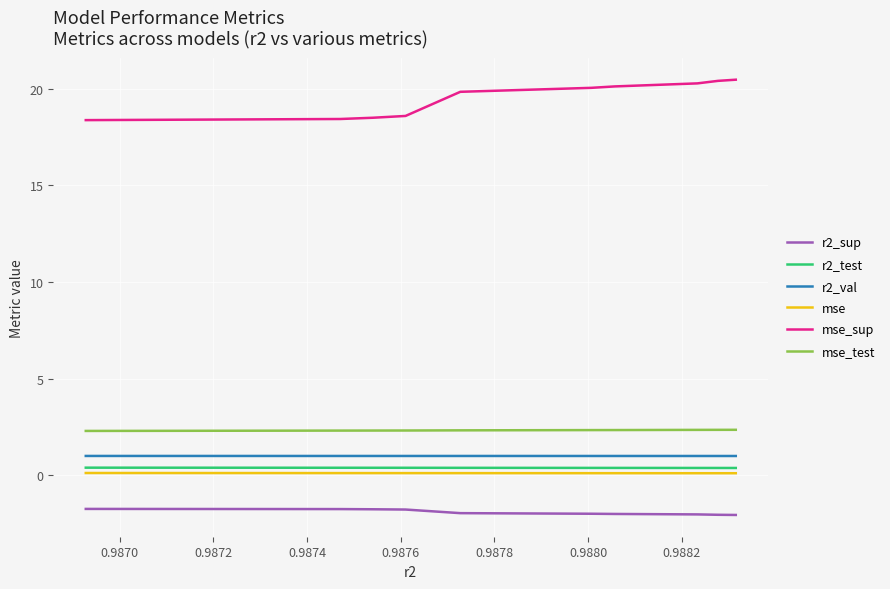

What is the greatest value displayed?

20.5